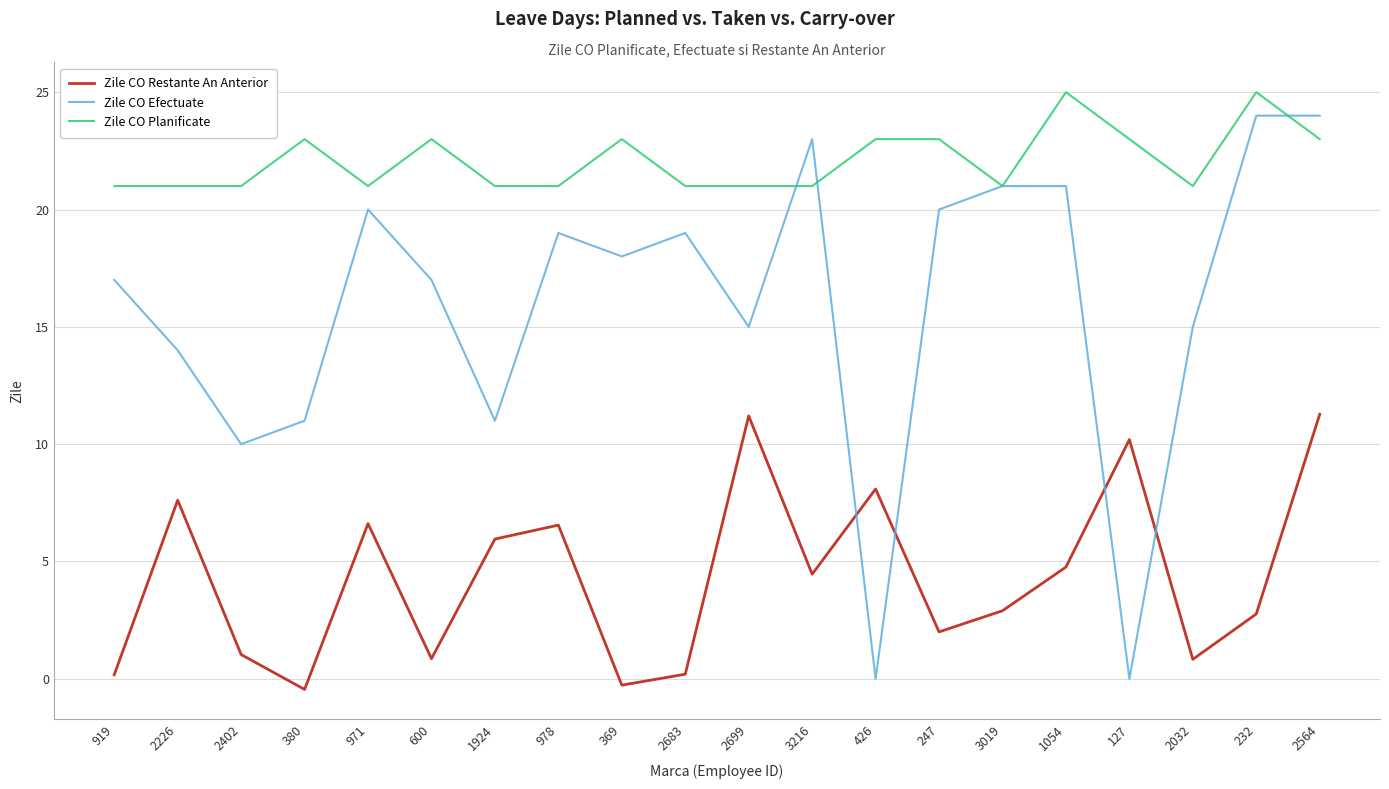

What position from the right is 2564?

1